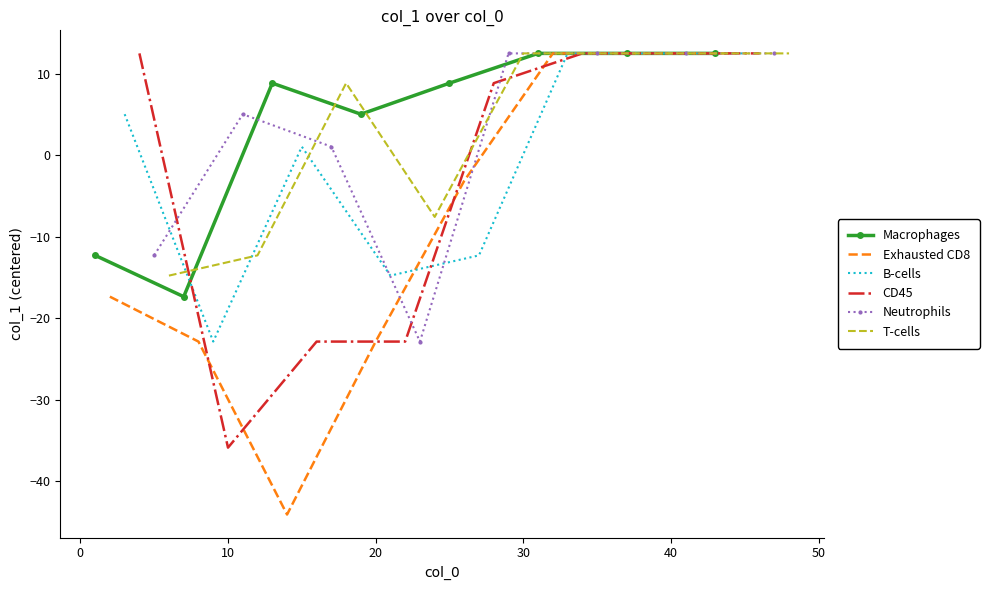

After their last crossing, which series has the higher values: T-cells or CD45?

T-cells